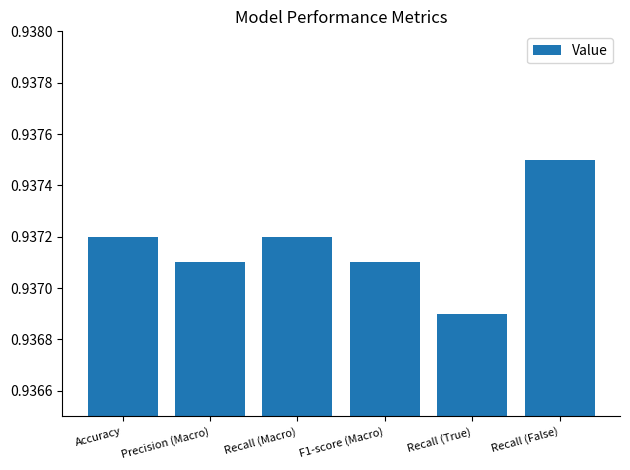

How many bars are there in total?

6